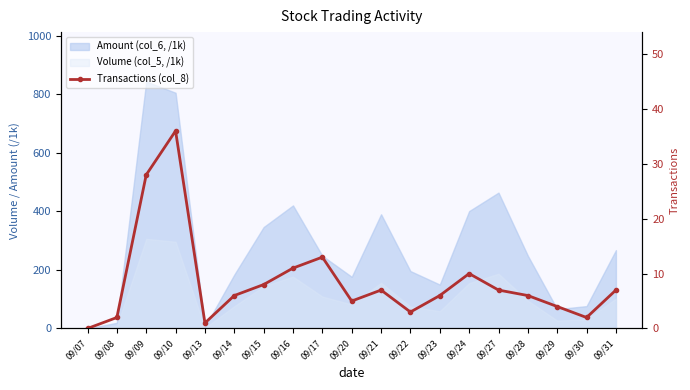

What is the sum of the values at 09/21 and 09/15?

15